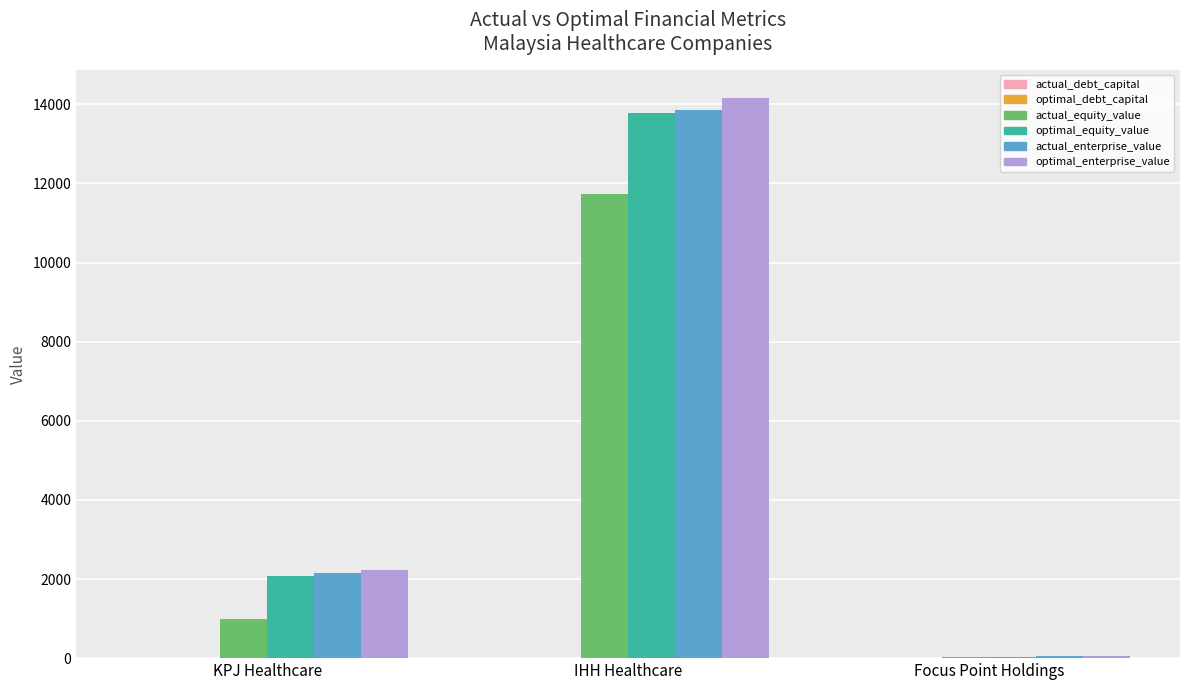

What is the greatest value displayed?

14166.5